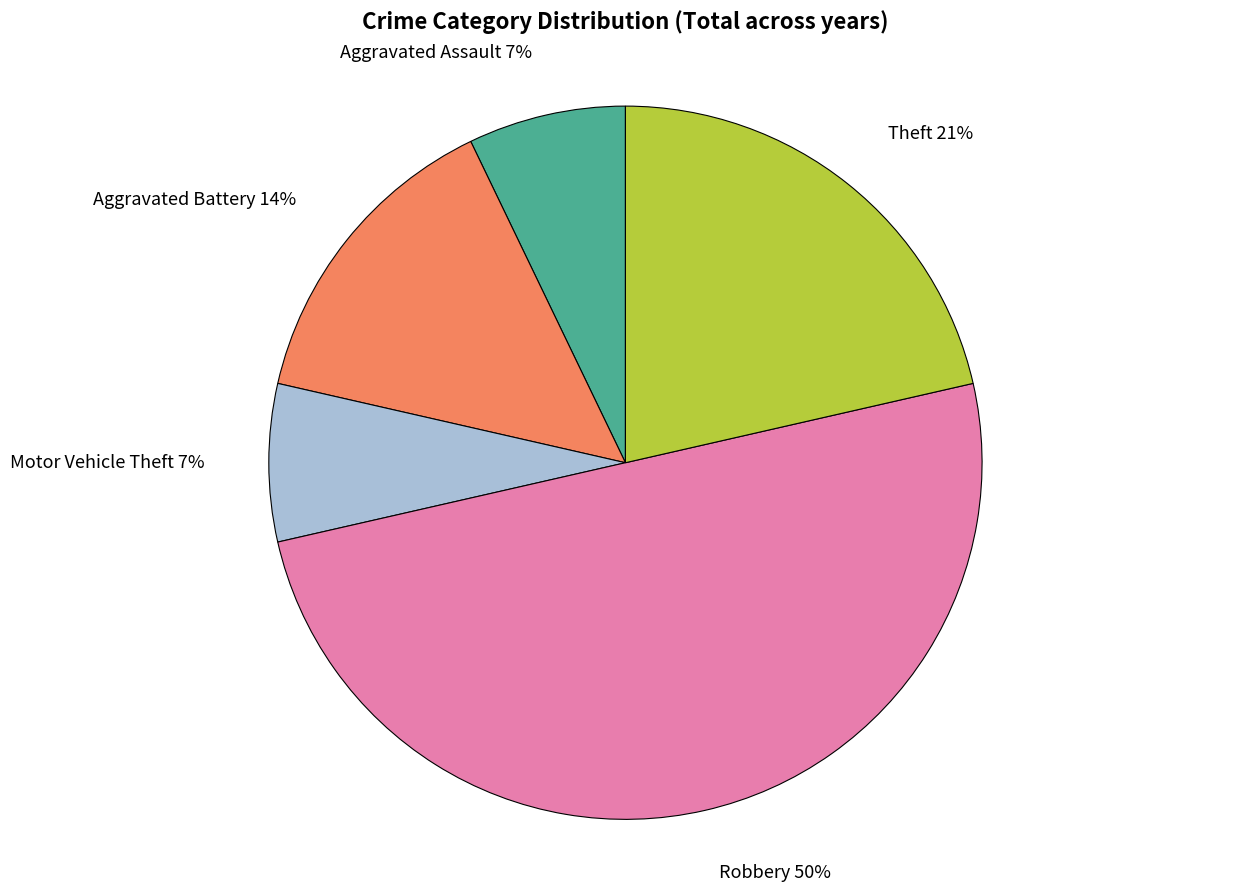

How many segments does this pie chart have?

5